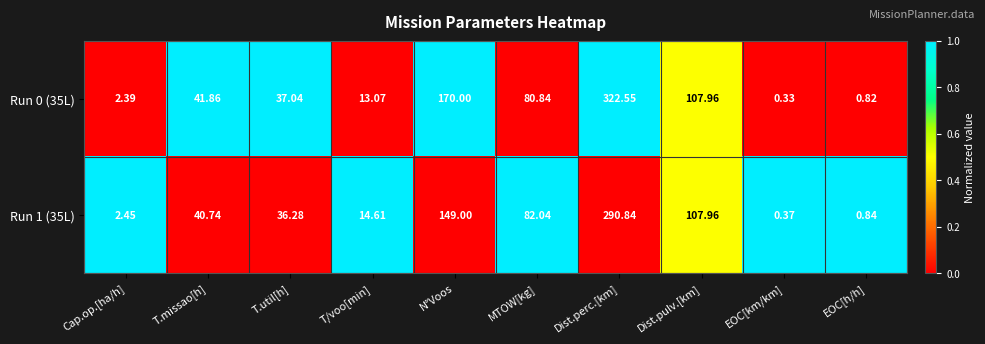

Where is Run 0 (35L) nearest to the value 161?

N°Voos